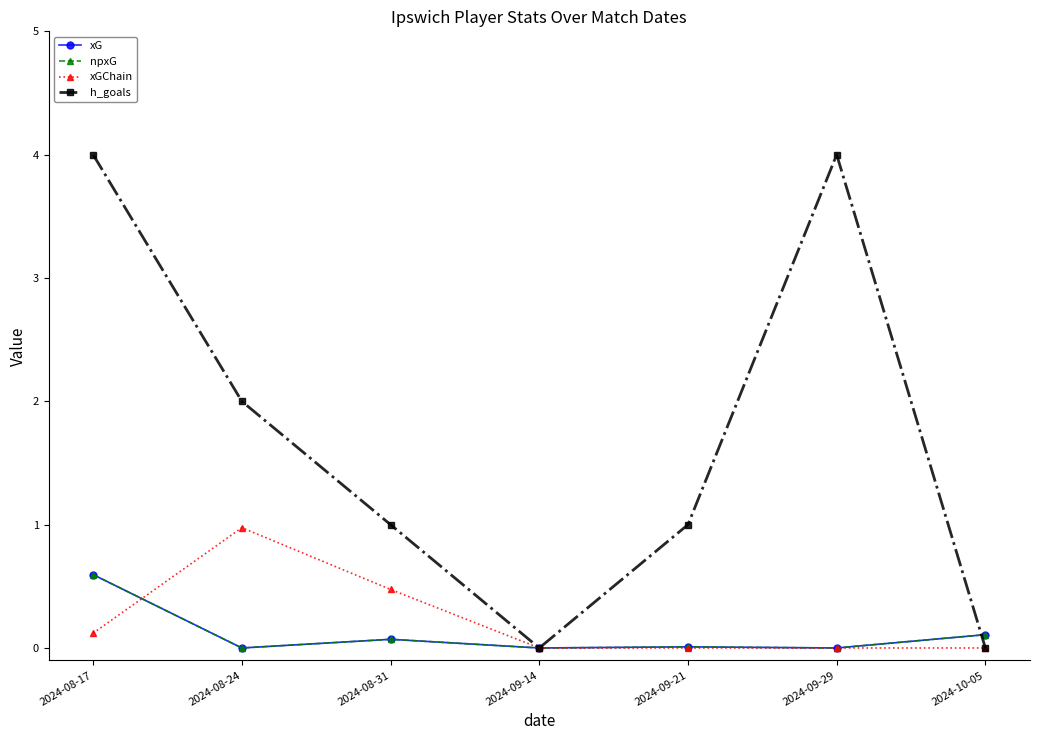

Is this an area chart (filled region under the line)?

No